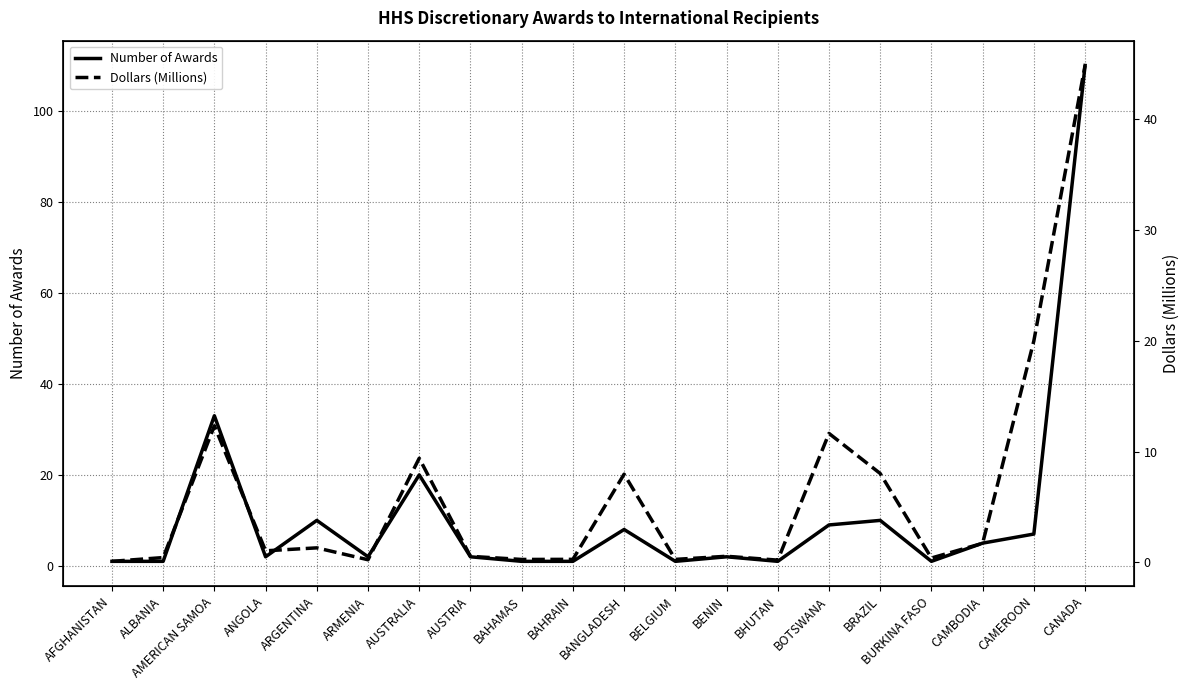

The value of Dollars (Millions) at CAMEROON is 34.6. True or false?

False